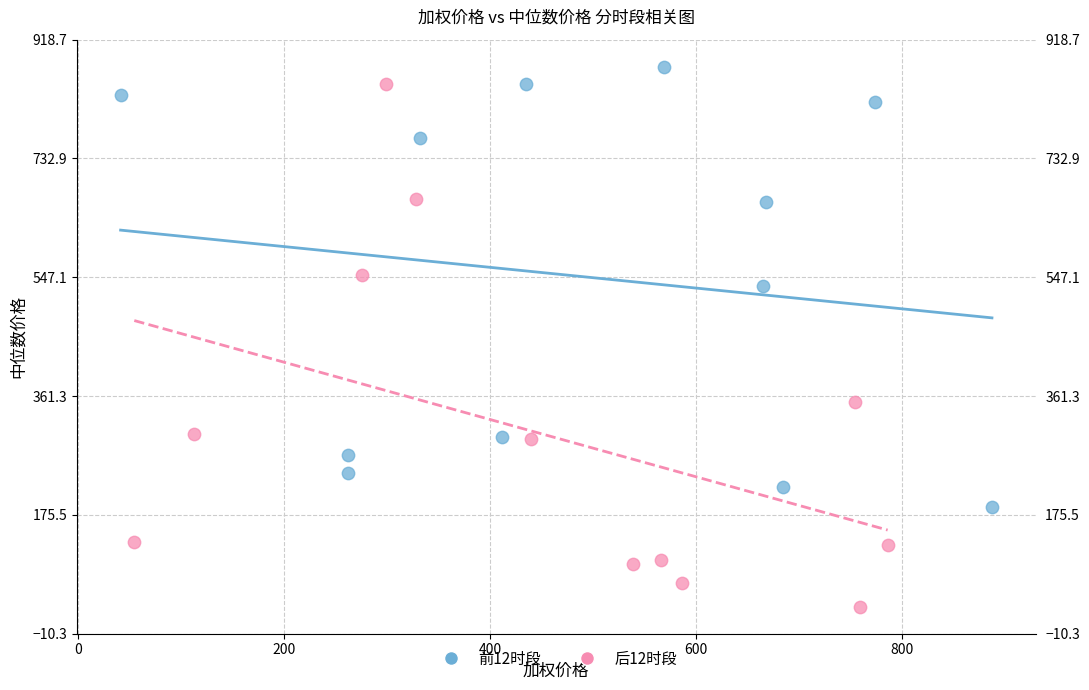

Which series has the largest Y range (max minus min)?

后12时段